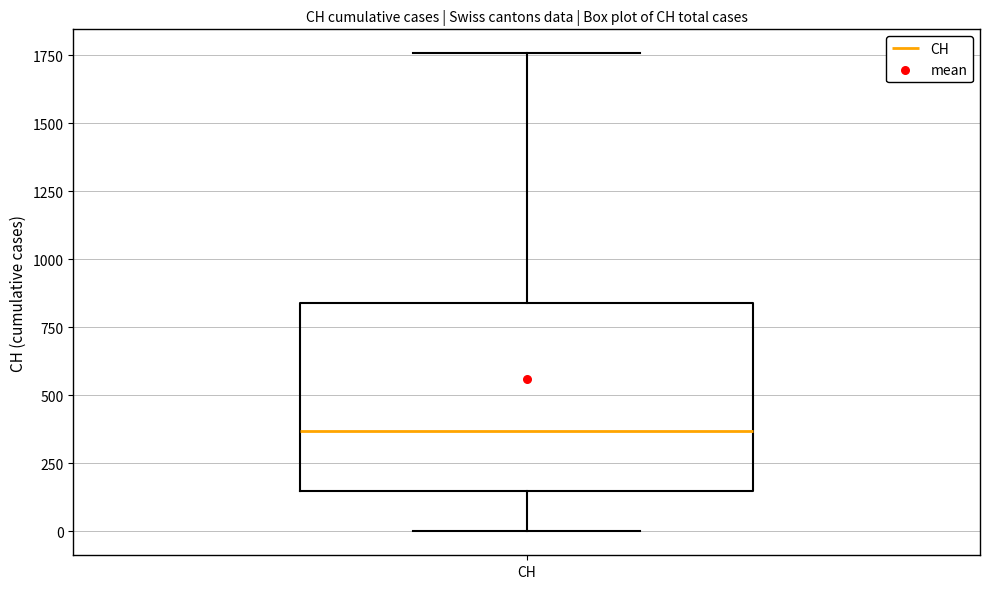

Read this box plot against the y-axis: the position of the median line, the range covered by the box, and the ends of both whiskers. The values are not printed on the chart, so give them approximately, as read against the axis.

median 350, box 150 to 850, whiskers 0 to 1750